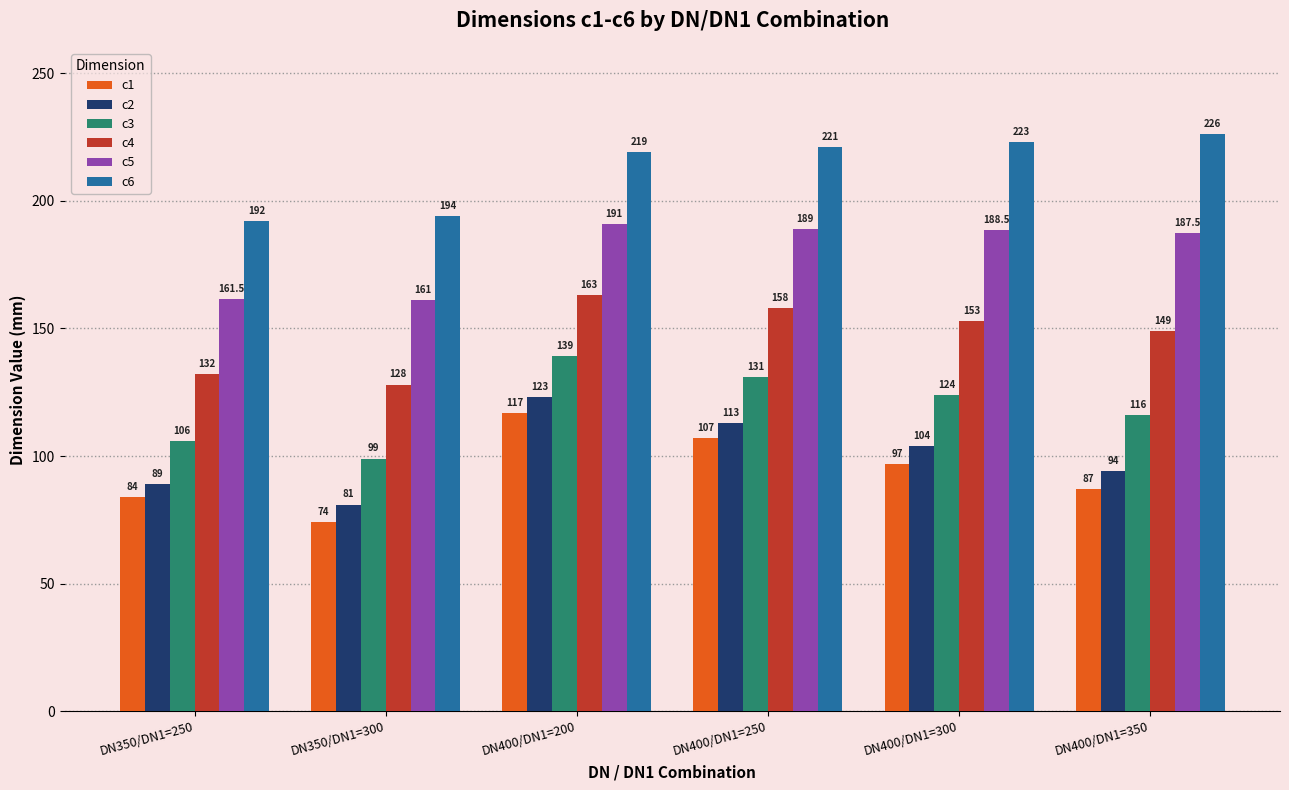

How many values in the c3 series are below 124?

3